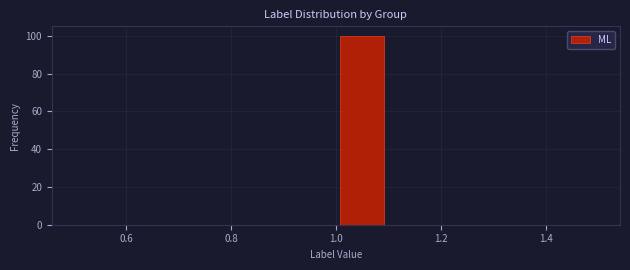

Reading left to right, list every bar in this chart as the range it spans on the x-axis followed by its height. The values are not printed on the chart, so give them approximately, as read against the axis.

0.5 to 0.6: 0
0.6 to 0.7: 0
0.7 to 0.8: 0
0.8 to 0.9: 0
0.9 to 1.0: 0
1.0 to 1.1: 100
1.1 to 1.2: 0
1.2 to 1.3: 0
1.3 to 1.4: 0
1.4 to 1.5: 0